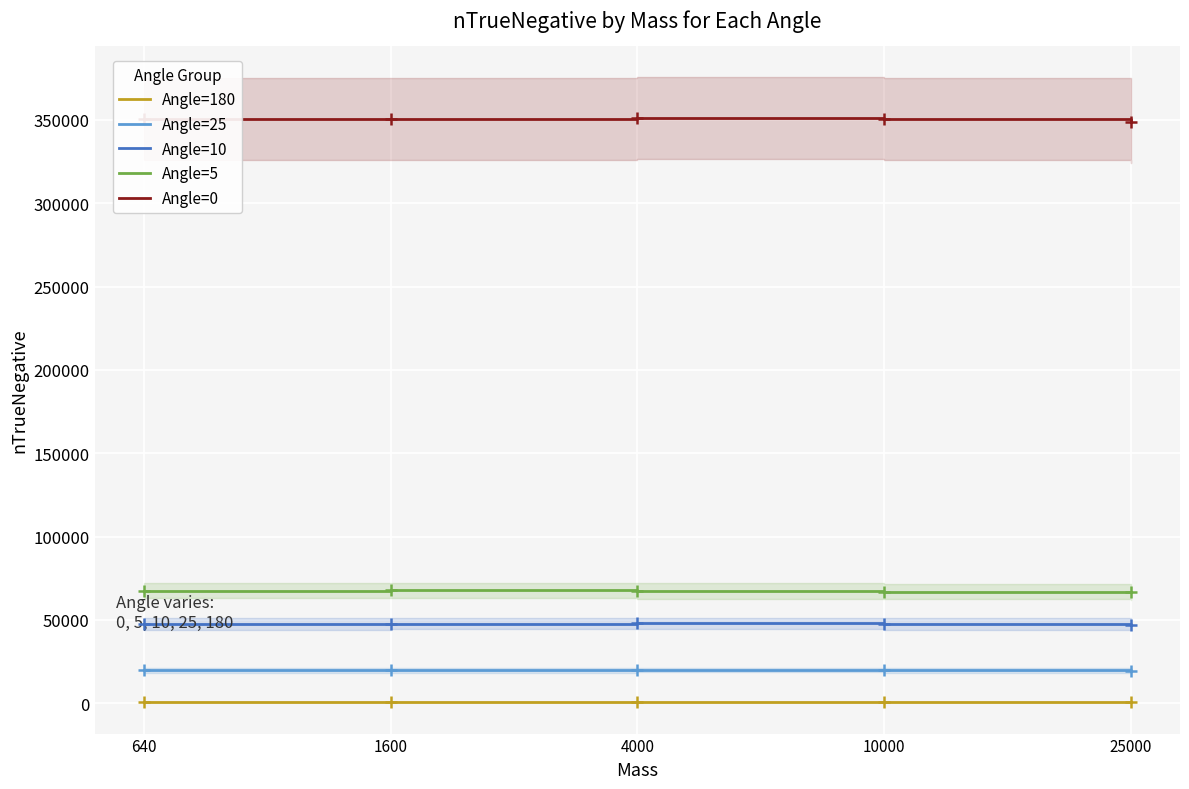

What is the lowest value of the Angle=5 series?

66947